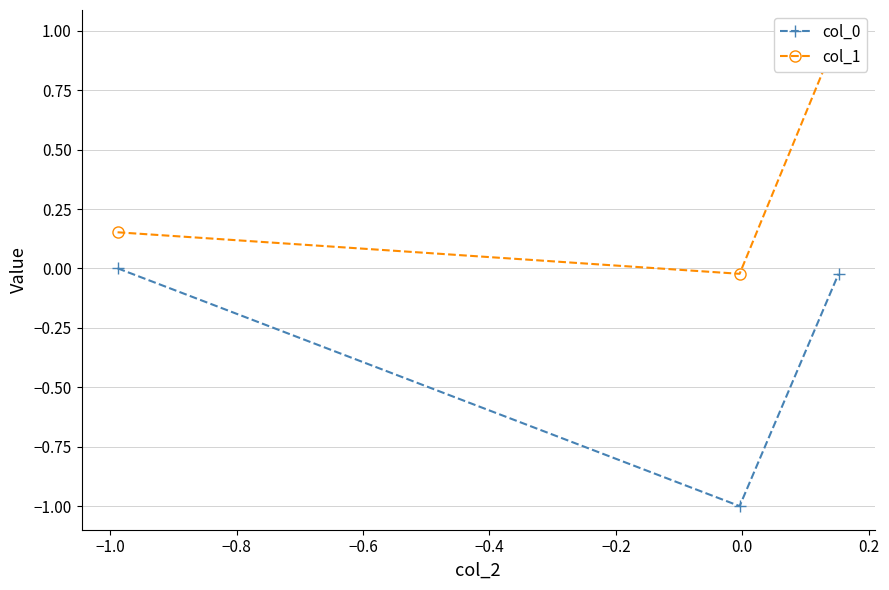

Rank the series by their average value, from lowest to highest.

col_0, col_1